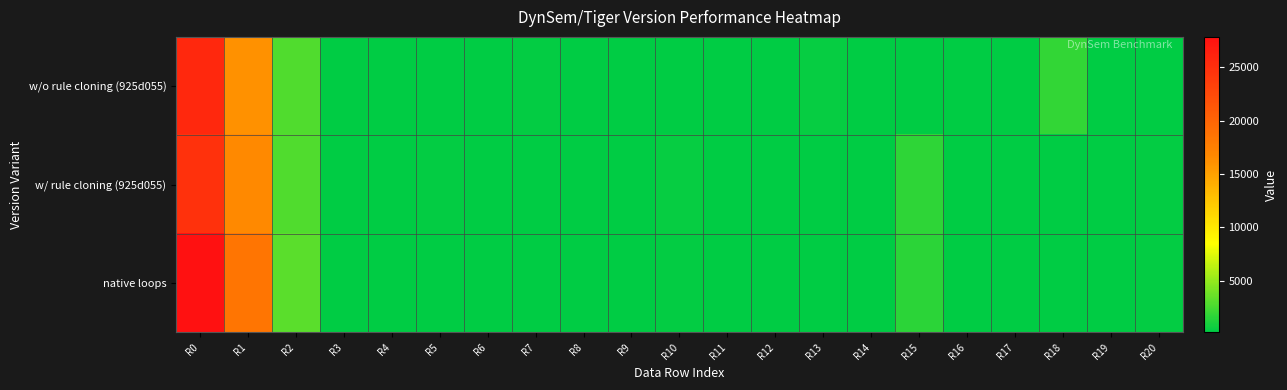

Between R9 and R15, which is larger?

R15